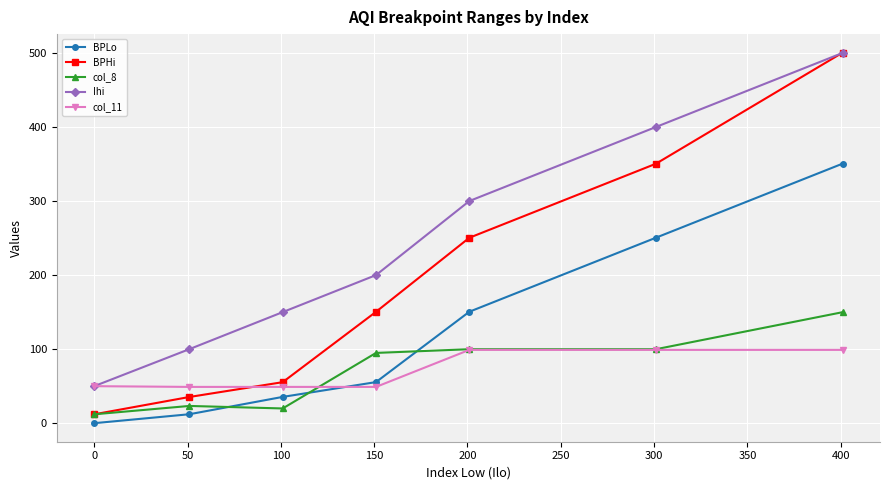

What is the highest value of the BPLo series?

350.5